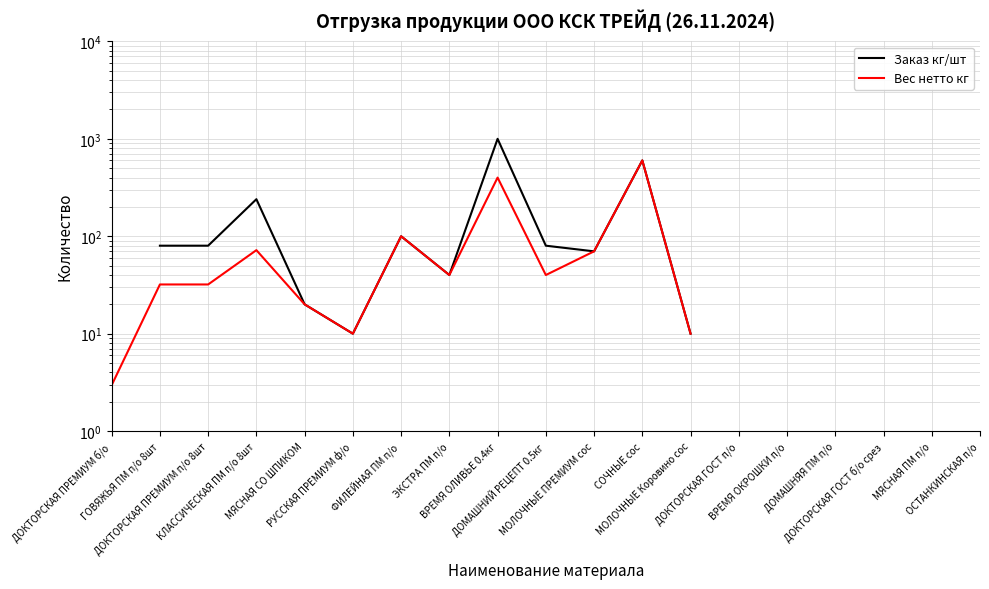

Where is the first local minimum for Вес нетто кг?

РУССКАЯ ПРЕМИУМ ф/о